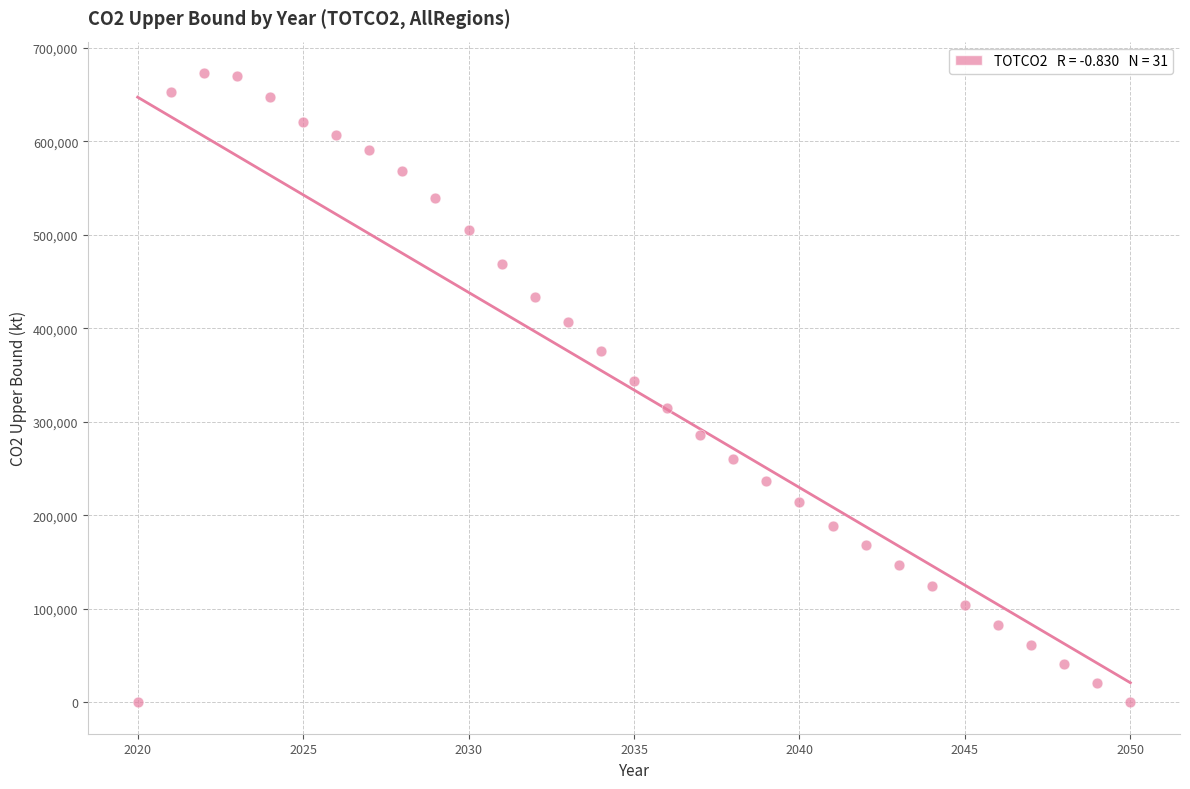

What Y value in the scatter plot is closest to 336462?

344000.3